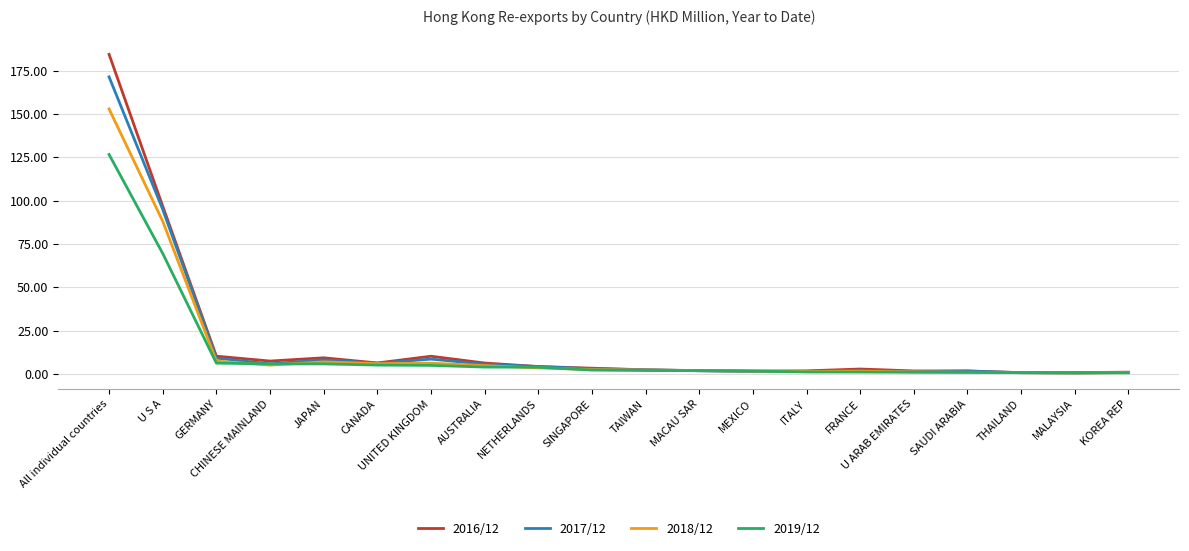

Is the value of 2016/12 at GERMANY greater than the value of 2019/12 at JAPAN?

Yes